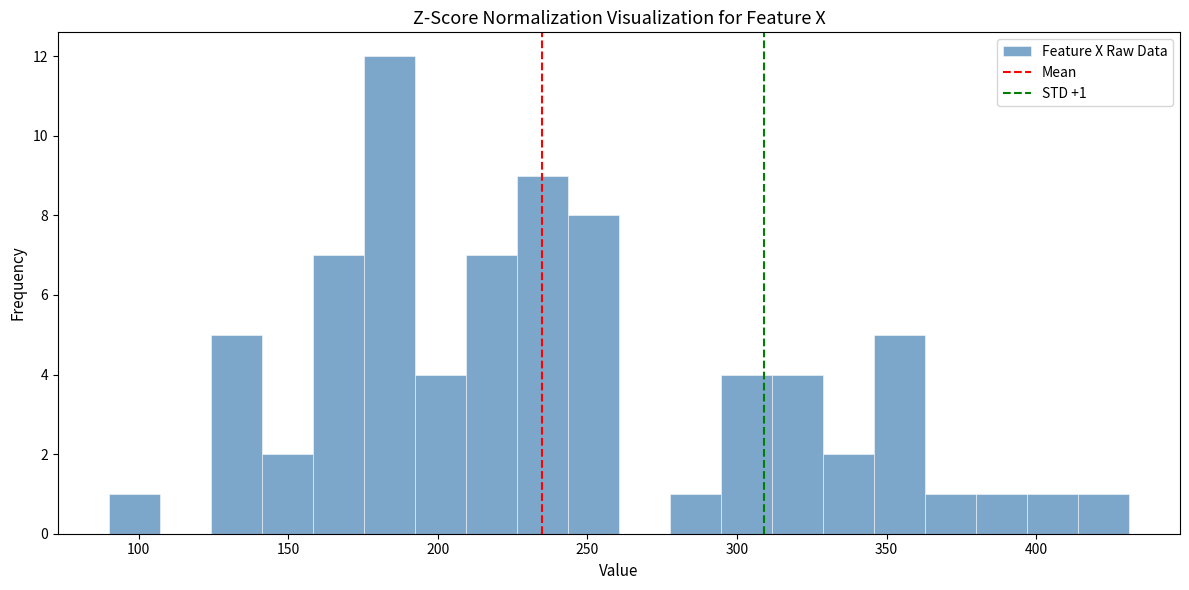

Around what value on the x-axis is the tallest bar? Give the approximate position of its centre, as read against the axis.

185